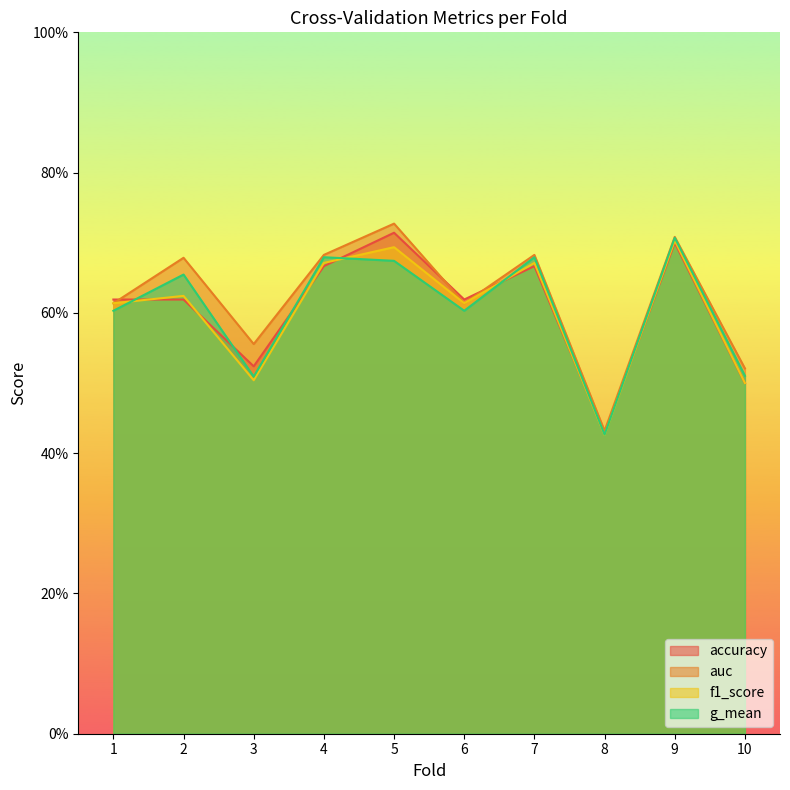

List the labels in order of g_mean value, smallest first.

8, 3, 10, 1, 6, 2, 5, 4, 7, 9